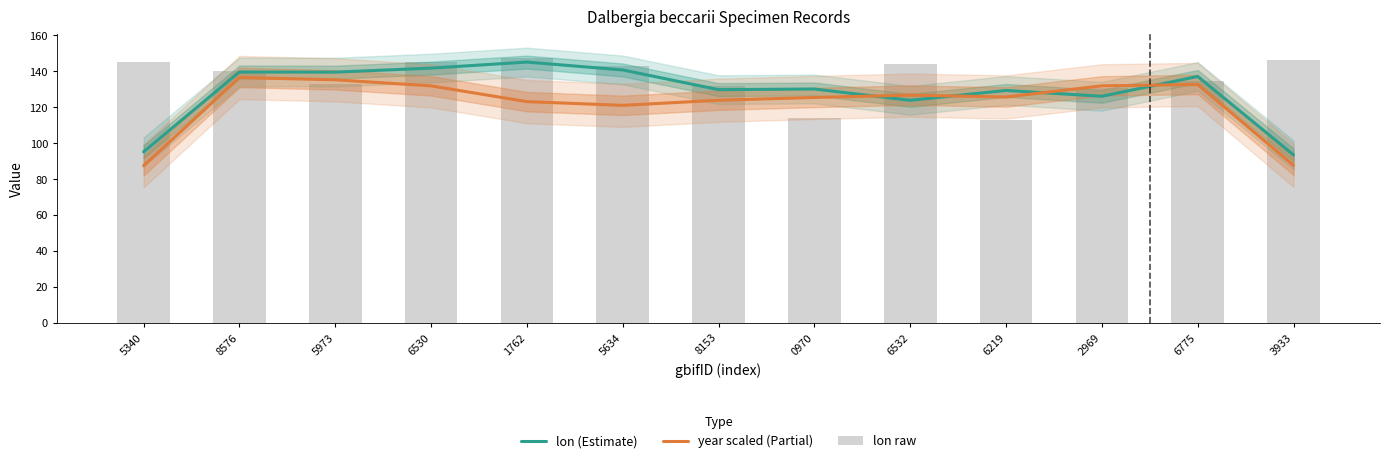

Where does the lon raw series first go above 140?

5340